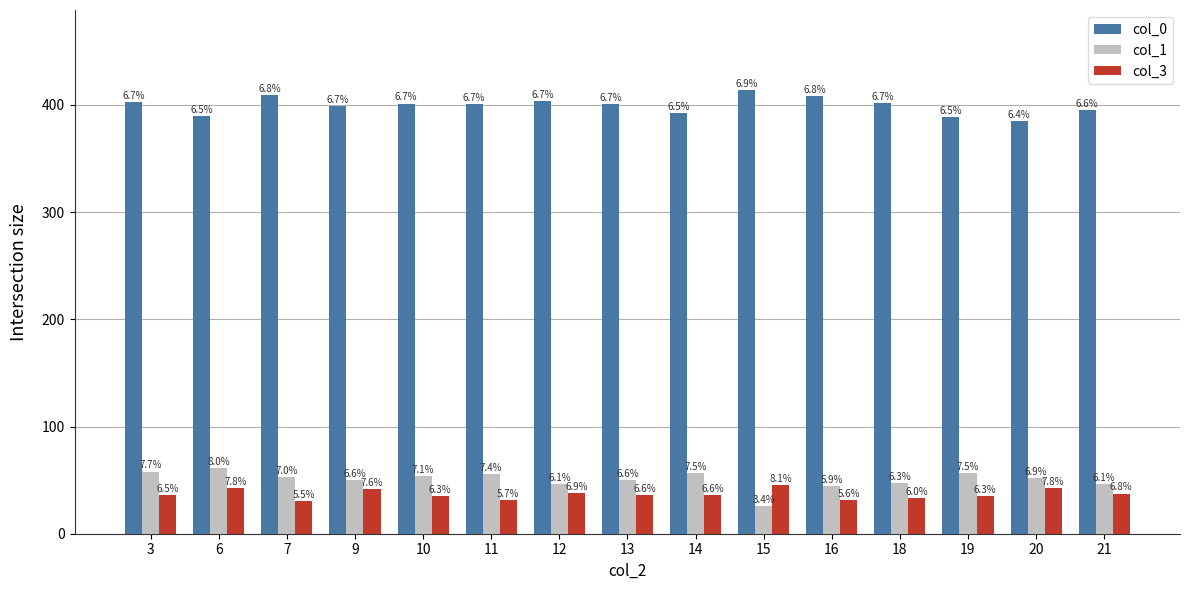

Does the chart contain any negative values?

No